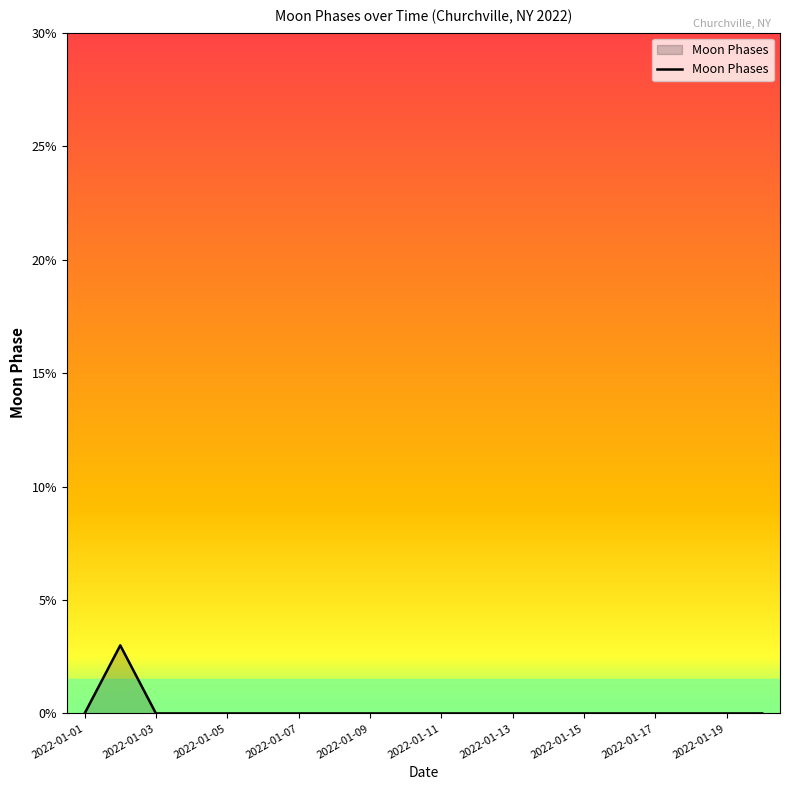

What is the maximum value shown in the chart?

3